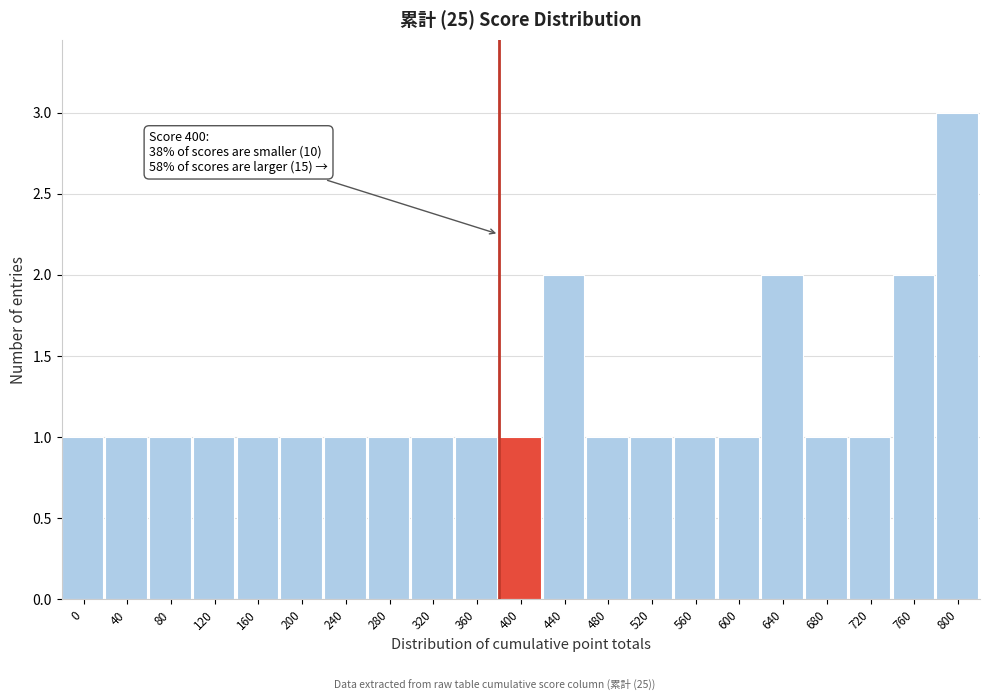

Reading left to right, list all the values displayed in this chart.

1	1	1	1	1	1	1	1	1	1	1	2	1	1	1	1	2	1	1	2	3